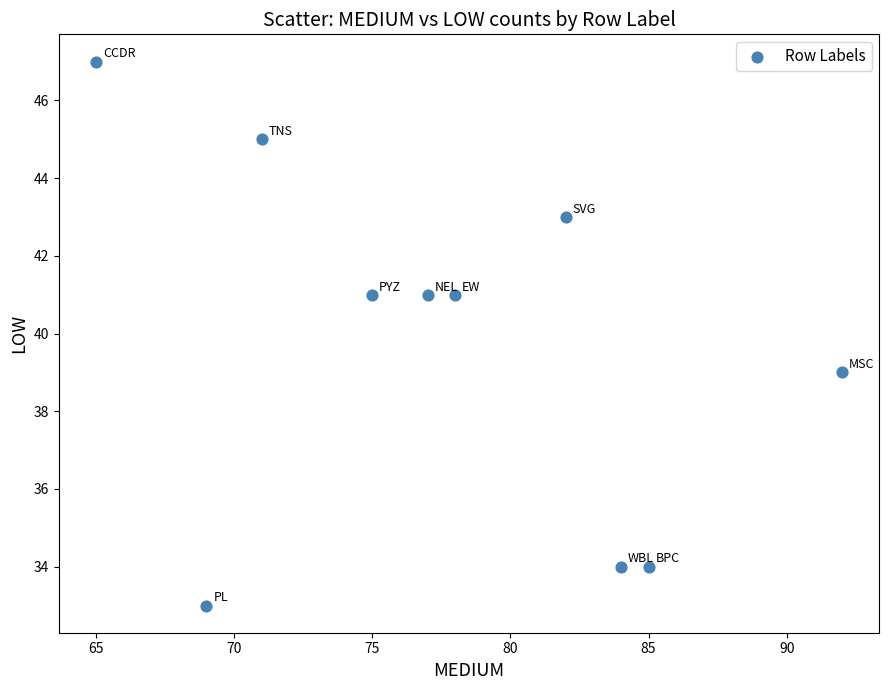

What is the average Y value?

40